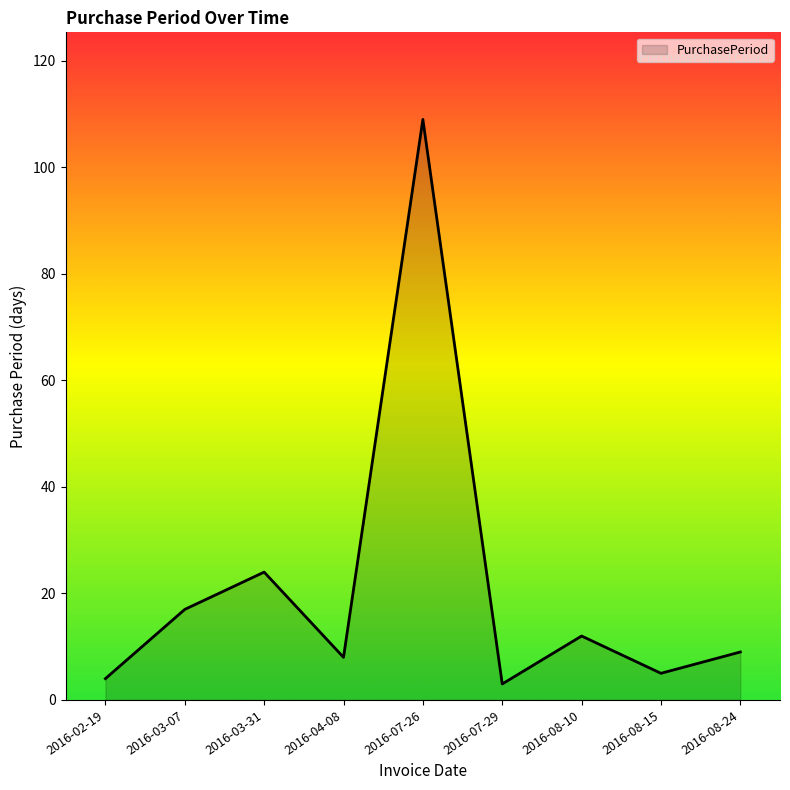

What is the maximum value shown in the chart?

109